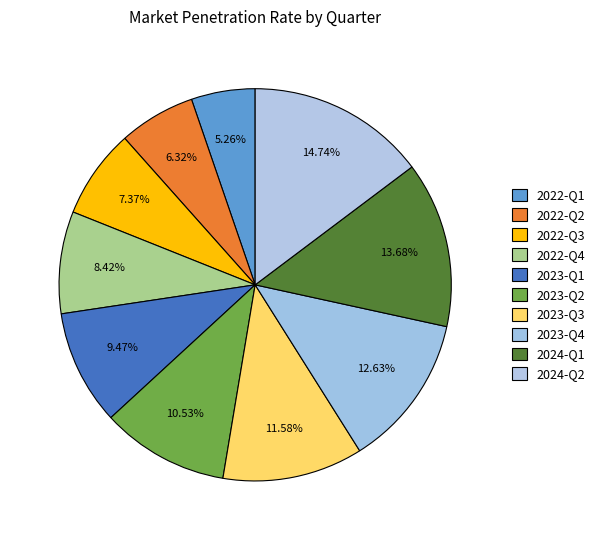

To the nearest percent, what is the average slice percentage?

10%